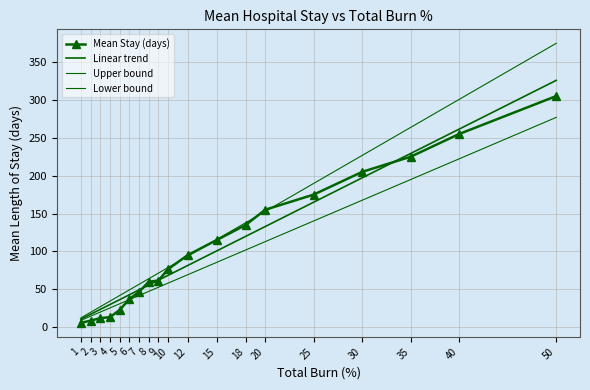

What is the value of the Mean Stay (days) point at the 14th from the left?

155.0